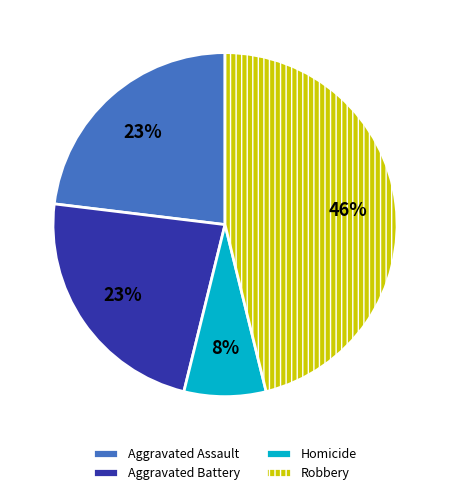

To the nearest percent, what percentage of the pie is Aggravated Battery?

23%